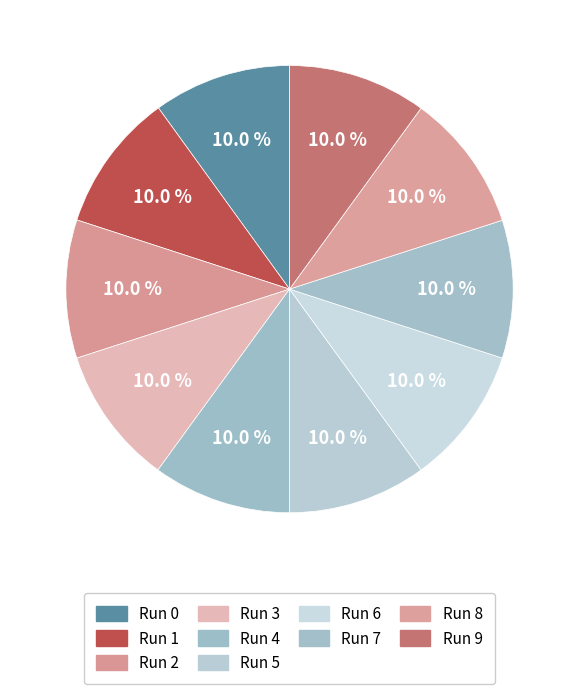

The Run 8 slice represents 25% of the pie. True or false?

False